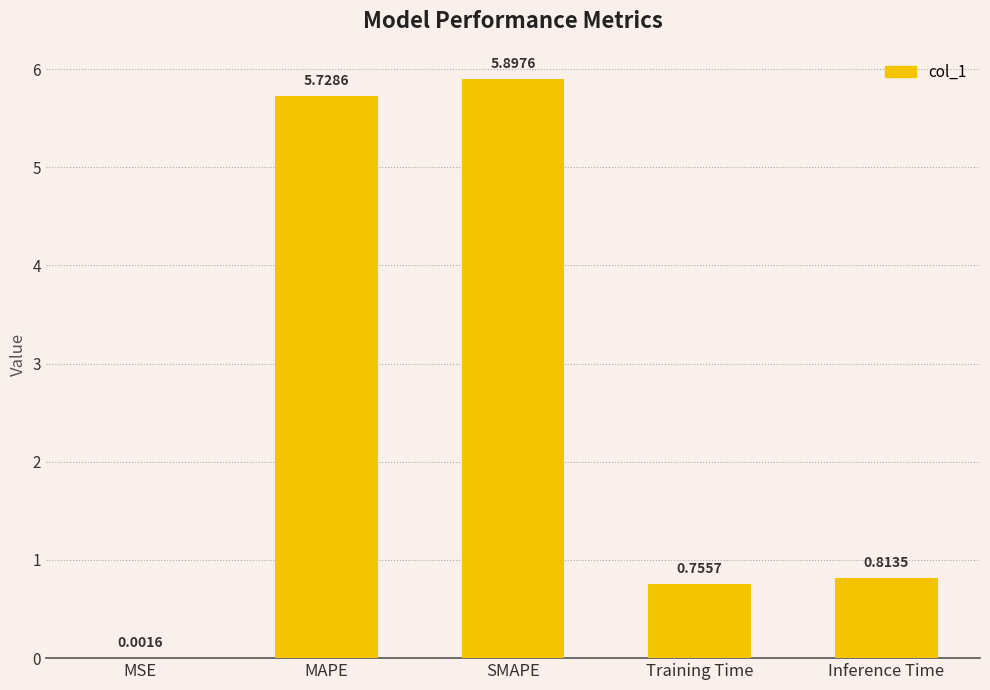

At which label is the value closest to 2?

Inference Time